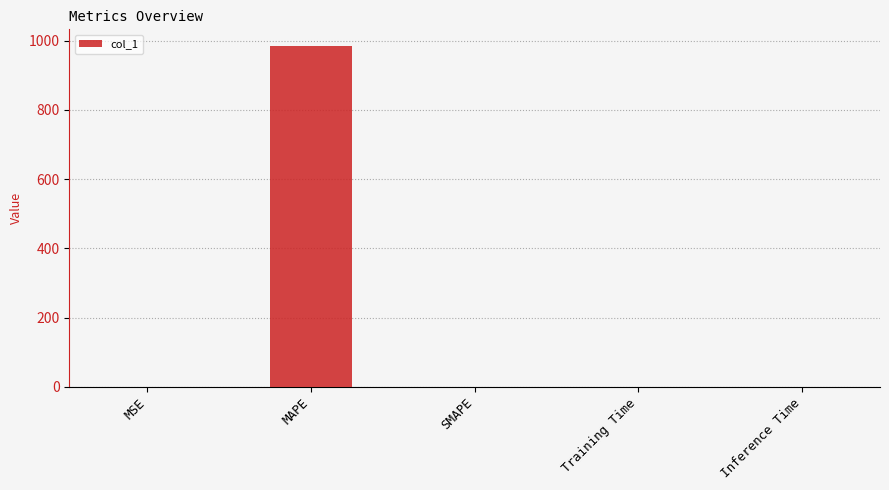

What is the sum of the values at MAPE and SMAPE?

983.2